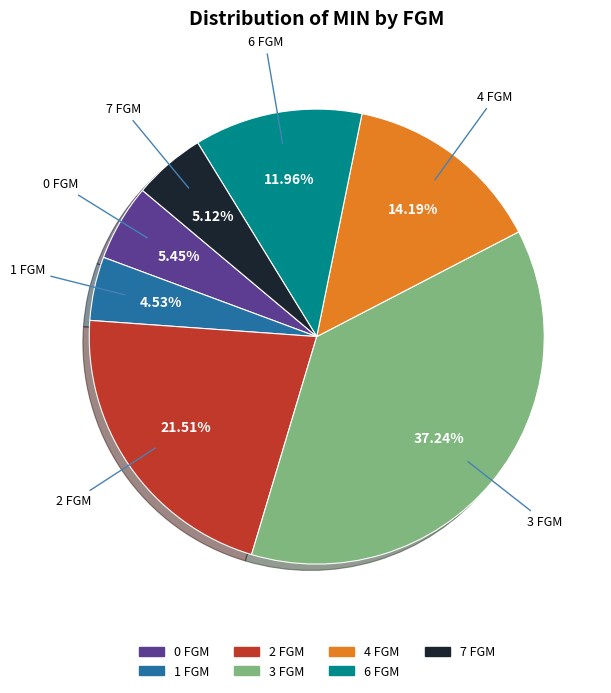

Is there a majority slice in this chart?

No